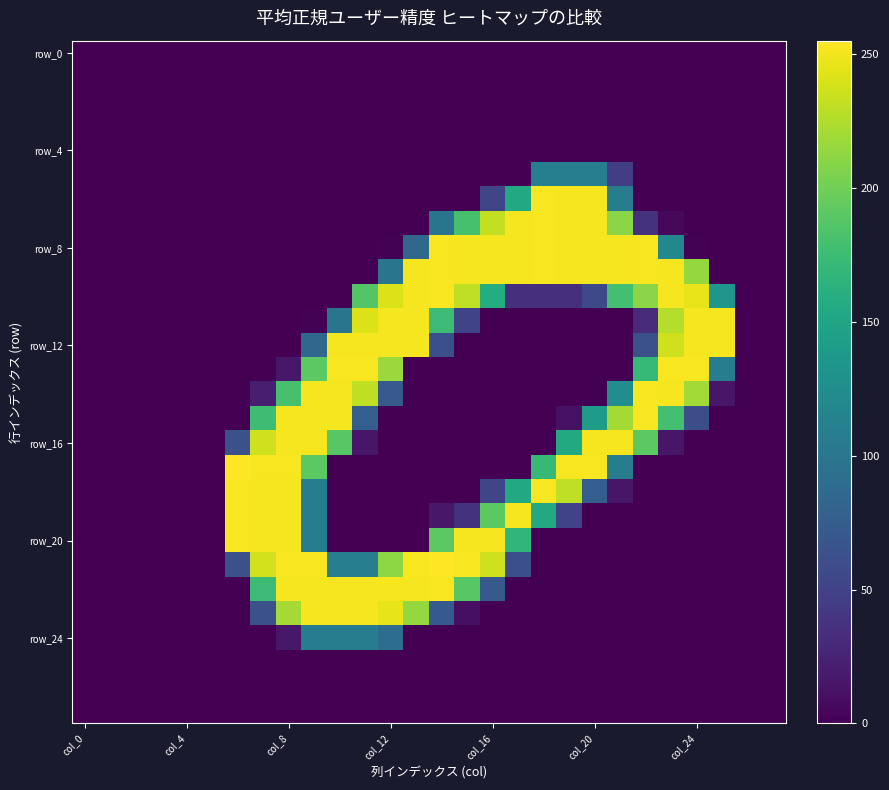

Which category has the lowest value across all series?

col_0